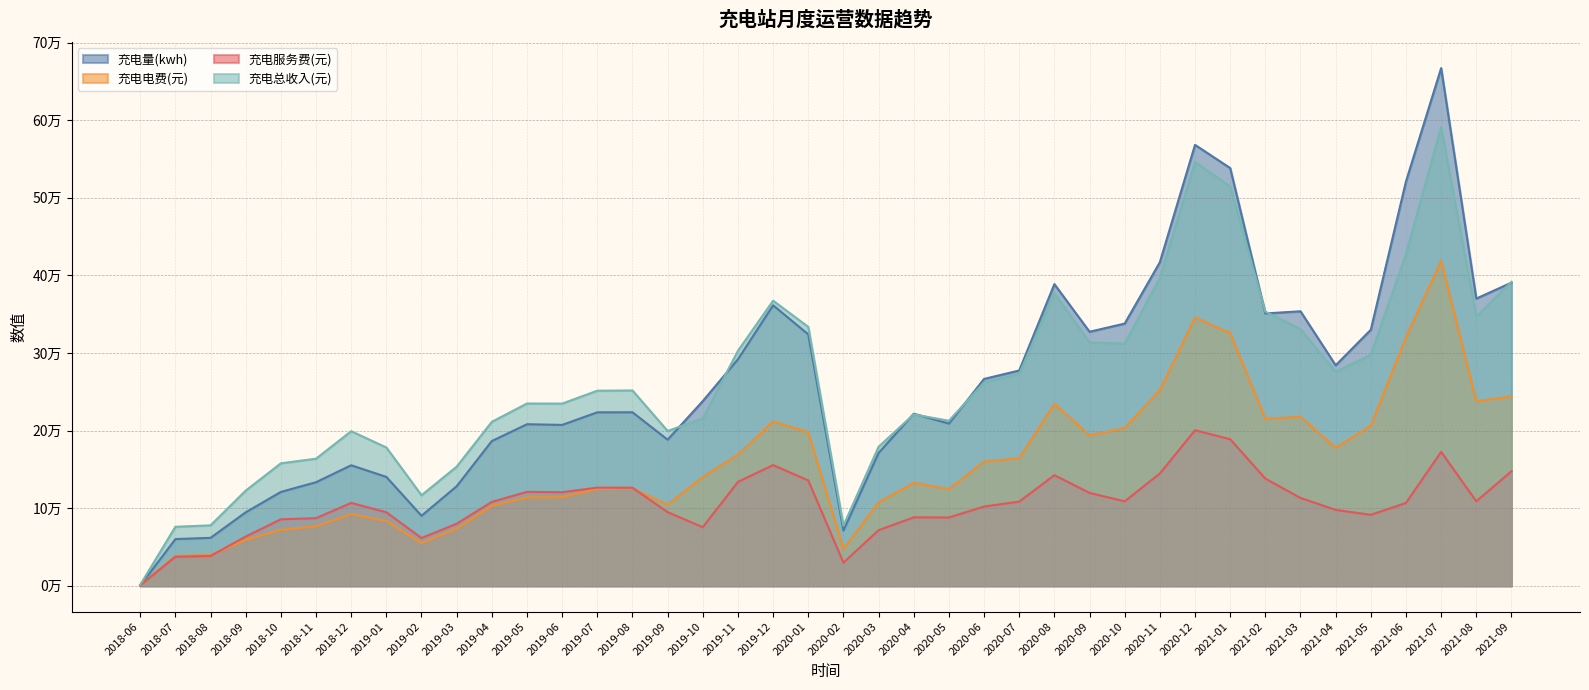

Where is the first local maximum for 充电总收入(元)?

2018-12